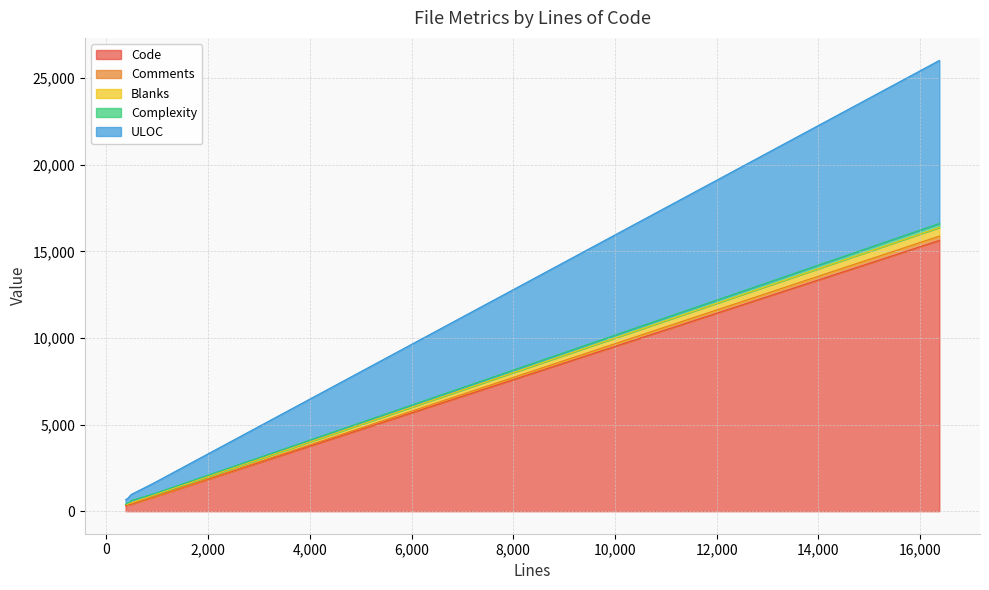

Reading left to right, what are all the values shown in this chart?

Code: 430=375	16377=15627	488=403	378=321	927=812	455=390
Comments: 430=25	16377=251	488=42	378=39	927=22	455=30
Blanks: 430=30	16377=499	488=43	378=18	927=93	455=35
Complexity: 430=55	16377=232	488=131	378=21	927=71	455=36
ULOC: 430=281	16377=9409	488=346	378=262	927=619	455=368